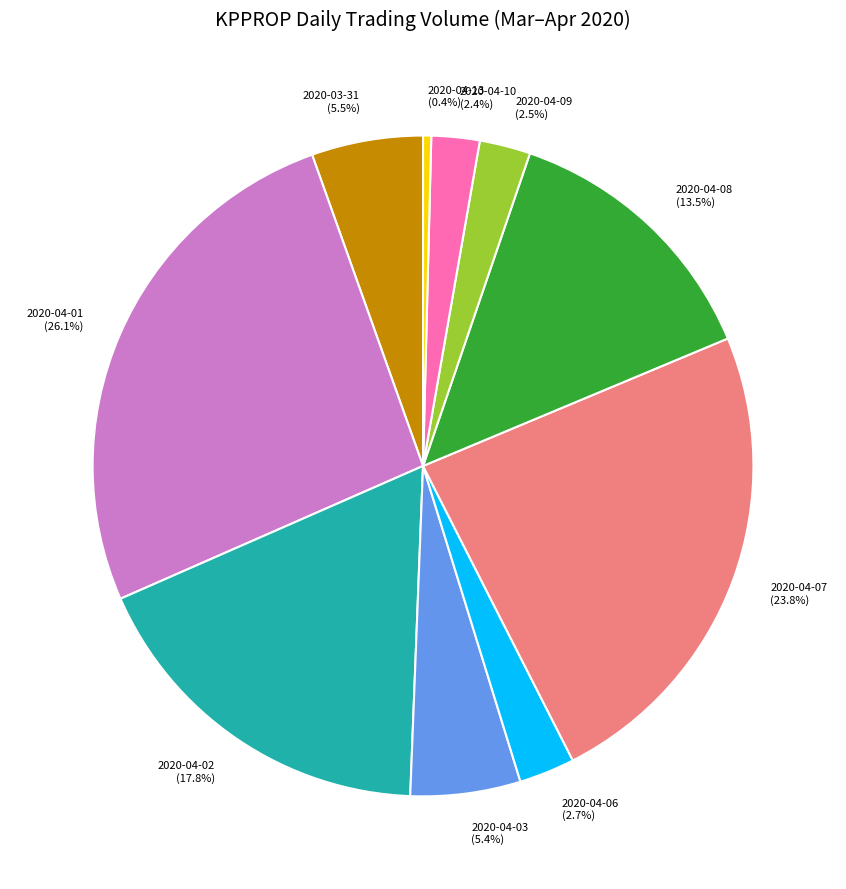

Is there a majority slice in this chart?

No